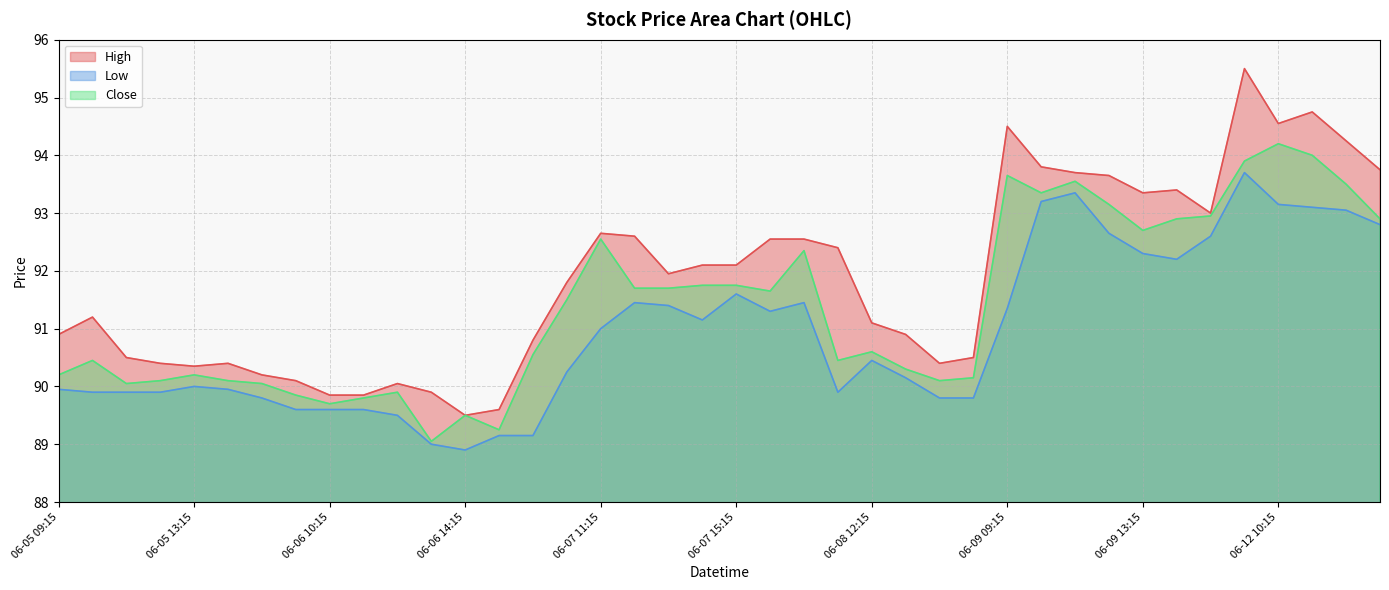

Reading right to left, what are all the values shown in this chart?

High: 06-12 13:15=93.8	06-12 12:15=94.2	06-12 11:15=94.8	06-12 10:15=94.6	06-12 09:15=95.5	06-09 15:15=93.0	06-09 14:15=93.4	06-09 13:15=93.3	06-09 12:15=93.7	06-09 11:15=93.7	06-09 10:15=93.8	06-09 09:15=94.5	06-08 15:15=90.5	06-08 14:15=90.4	06-08 13:15=90.9	06-08 12:15=91.1	06-08 11:15=92.4	06-08 10:15=92.6	06-08 09:15=92.6	06-07 15:15=92.1	06-07 14:15=92.1	06-07 13:15=91.9	06-07 12:15=92.6	06-07 11:15=92.7	06-07 10:15=91.8	06-07 09:15=90.8	06-06 15:15=89.6	06-06 14:15=89.5	06-06 13:15=89.9	06-06 12:15=90.1	06-06 11:15=89.8	06-06 10:15=89.8	06-06 09:15=90.1	06-05 15:15=90.2	06-05 14:15=90.4	06-05 13:15=90.3	06-05 12:15=90.4	06-05 11:15=90.5	06-05 10:15=91.2	06-05 09:15=90.9
Low: 06-12 13:15=92.8	06-12 12:15=93.1	06-12 11:15=93.1	06-12 10:15=93.2	06-12 09:15=93.7	06-09 15:15=92.6	06-09 14:15=92.2	06-09 13:15=92.3	06-09 12:15=92.7	06-09 11:15=93.3	06-09 10:15=93.2	06-09 09:15=91.3	06-08 15:15=89.8	06-08 14:15=89.8	06-08 13:15=90.2	06-08 12:15=90.4	06-08 11:15=89.9	06-08 10:15=91.4	06-08 09:15=91.3	06-07 15:15=91.6	06-07 14:15=91.2	06-07 13:15=91.4	06-07 12:15=91.4	06-07 11:15=91.0	06-07 10:15=90.2	06-07 09:15=89.2	06-06 15:15=89.2	06-06 14:15=88.9	06-06 13:15=89.0	06-06 12:15=89.5	06-06 11:15=89.6	06-06 10:15=89.6	06-06 09:15=89.6	06-05 15:15=89.8	06-05 14:15=89.9	06-05 13:15=90.0	06-05 12:15=89.9	06-05 11:15=89.9	06-05 10:15=89.9	06-05 09:15=89.9
Close: 06-12 13:15=92.9	06-12 12:15=93.5	06-12 11:15=94.0	06-12 10:15=94.2	06-12 09:15=93.9	06-09 15:15=92.9	06-09 14:15=92.9	06-09 13:15=92.7	06-09 12:15=93.2	06-09 11:15=93.6	06-09 10:15=93.3	06-09 09:15=93.7	06-08 15:15=90.2	06-08 14:15=90.1	06-08 13:15=90.3	06-08 12:15=90.6	06-08 11:15=90.4	06-08 10:15=92.3	06-08 09:15=91.7	06-07 15:15=91.8	06-07 14:15=91.8	06-07 13:15=91.7	06-07 12:15=91.7	06-07 11:15=92.6	06-07 10:15=91.5	06-07 09:15=90.6	06-06 15:15=89.2	06-06 14:15=89.5	06-06 13:15=89.1	06-06 12:15=89.9	06-06 11:15=89.8	06-06 10:15=89.7	06-06 09:15=89.8	06-05 15:15=90.1	06-05 14:15=90.1	06-05 13:15=90.2	06-05 12:15=90.1	06-05 11:15=90.1	06-05 10:15=90.4	06-05 09:15=90.2